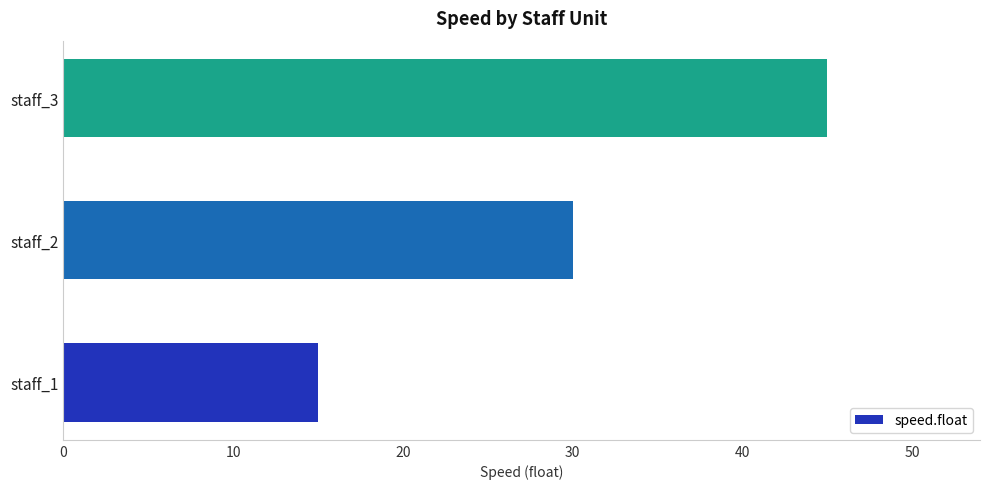

How many distinct data groups are displayed?

1